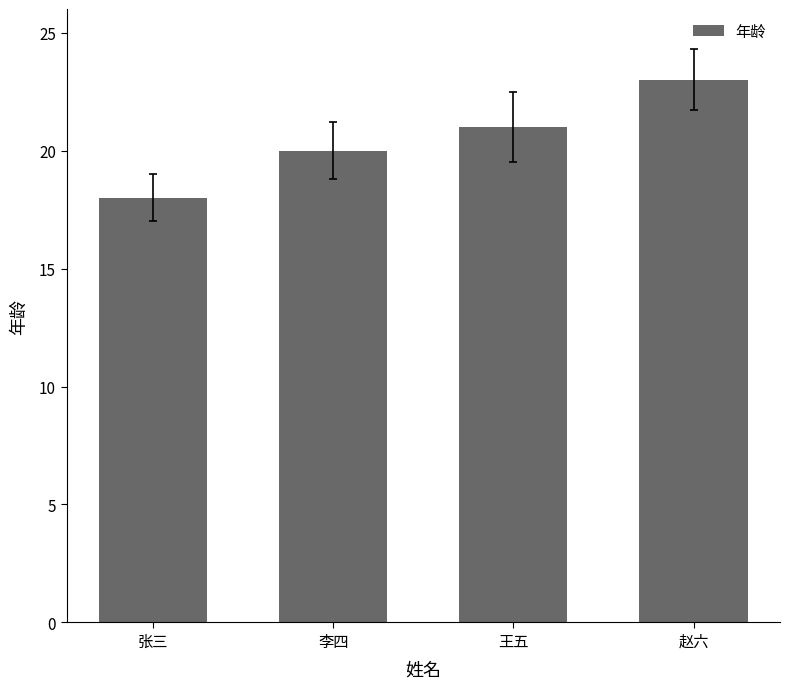

What is the difference between the values at 李四 and 赵六?

3